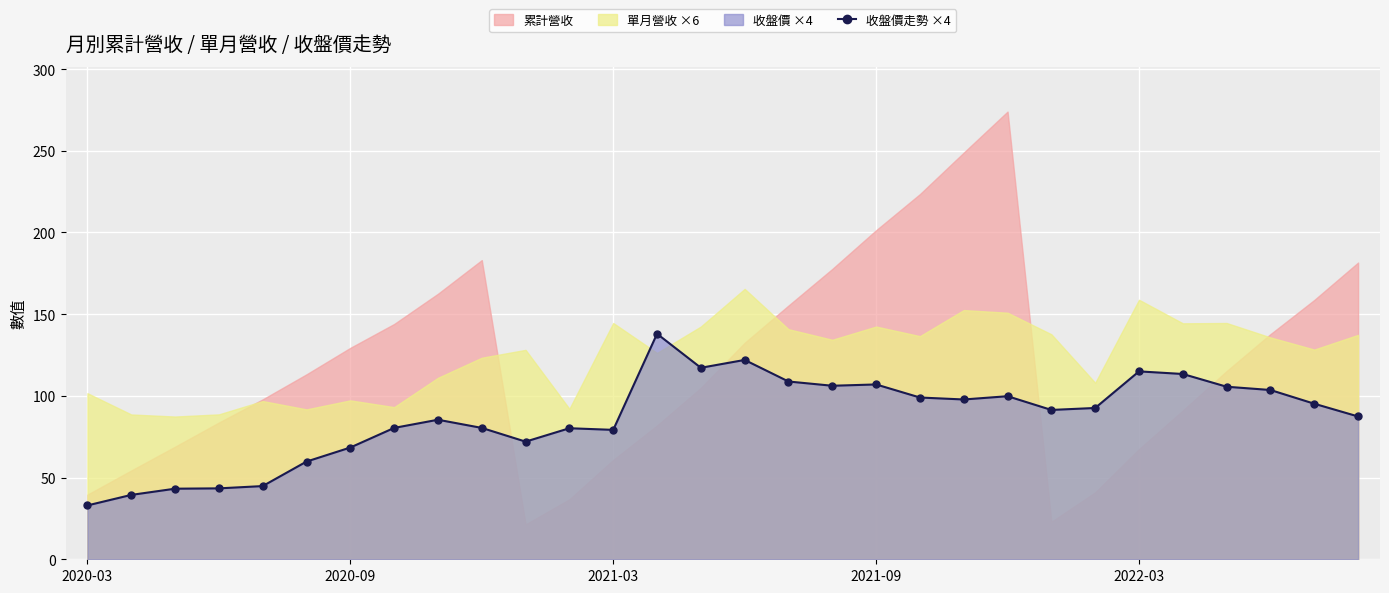

Which has a higher value, 29 or 22?

22